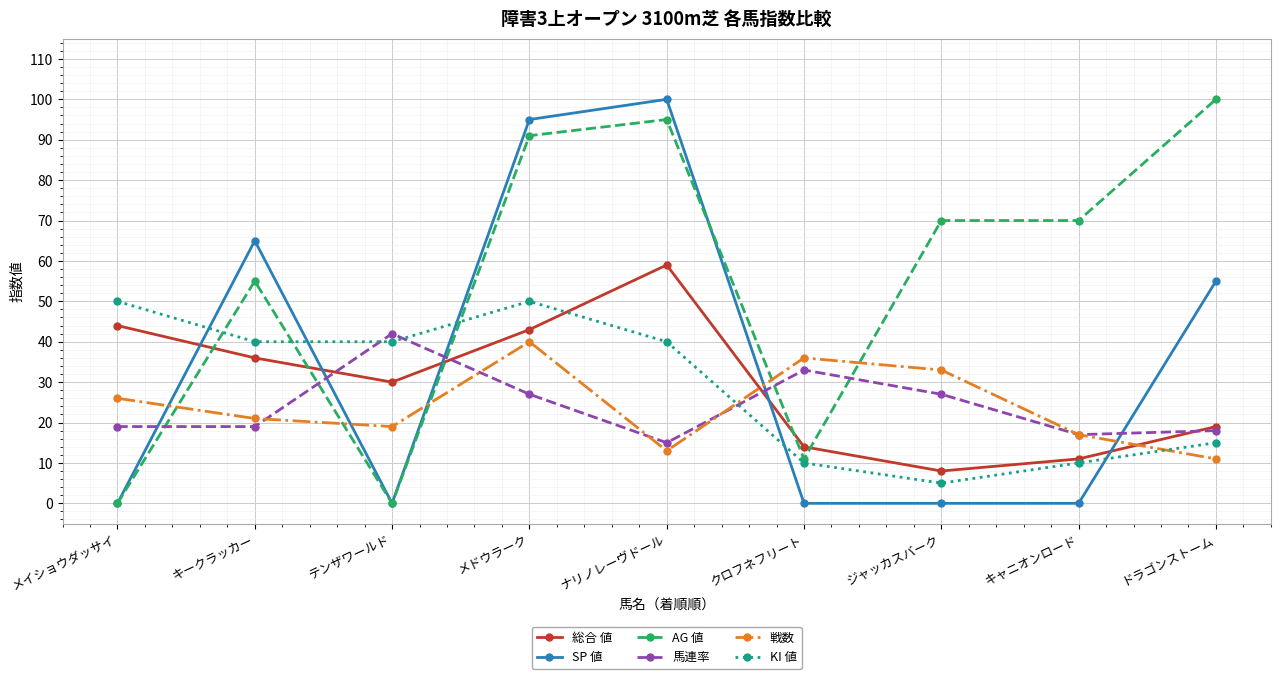

True or false: 総合 値 and KI 値 cross at least once.

True